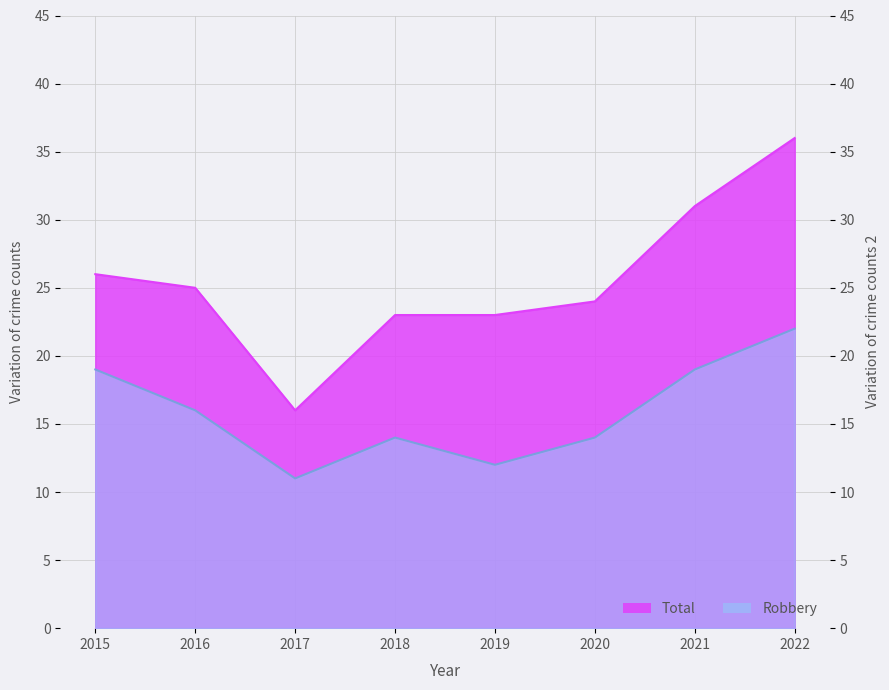

True or false: Total and Robbery intersect in this chart.

False